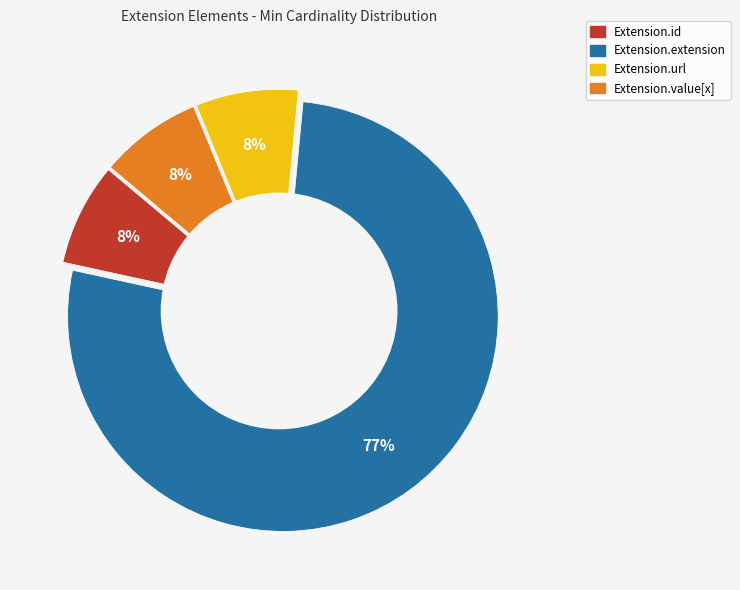

How many slices are in this pie chart?

4